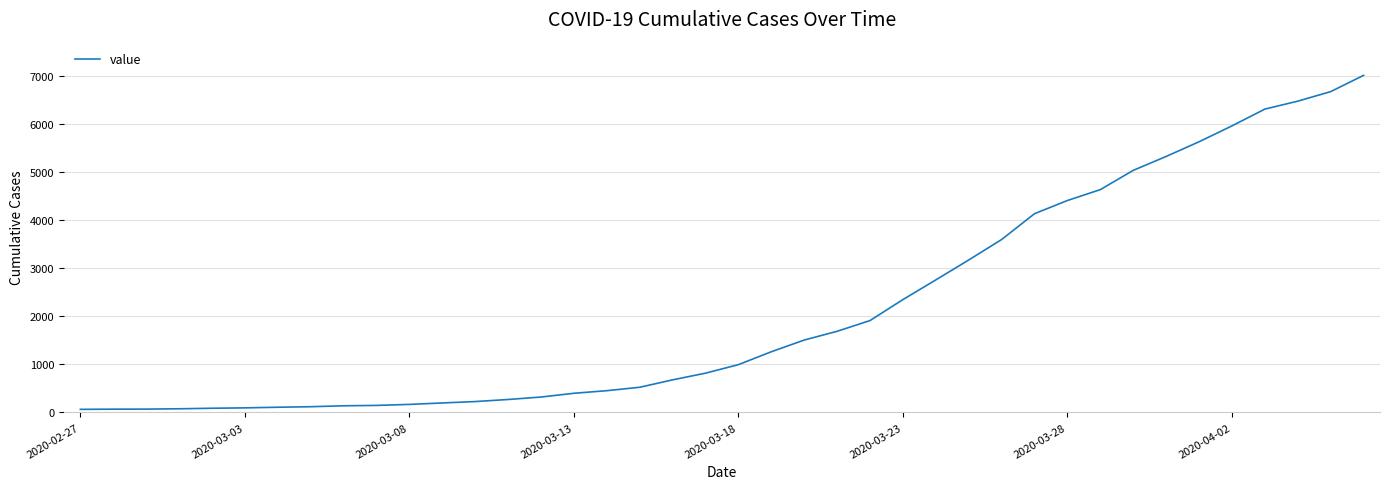

What is the difference between the maximum and minimum values?

6940